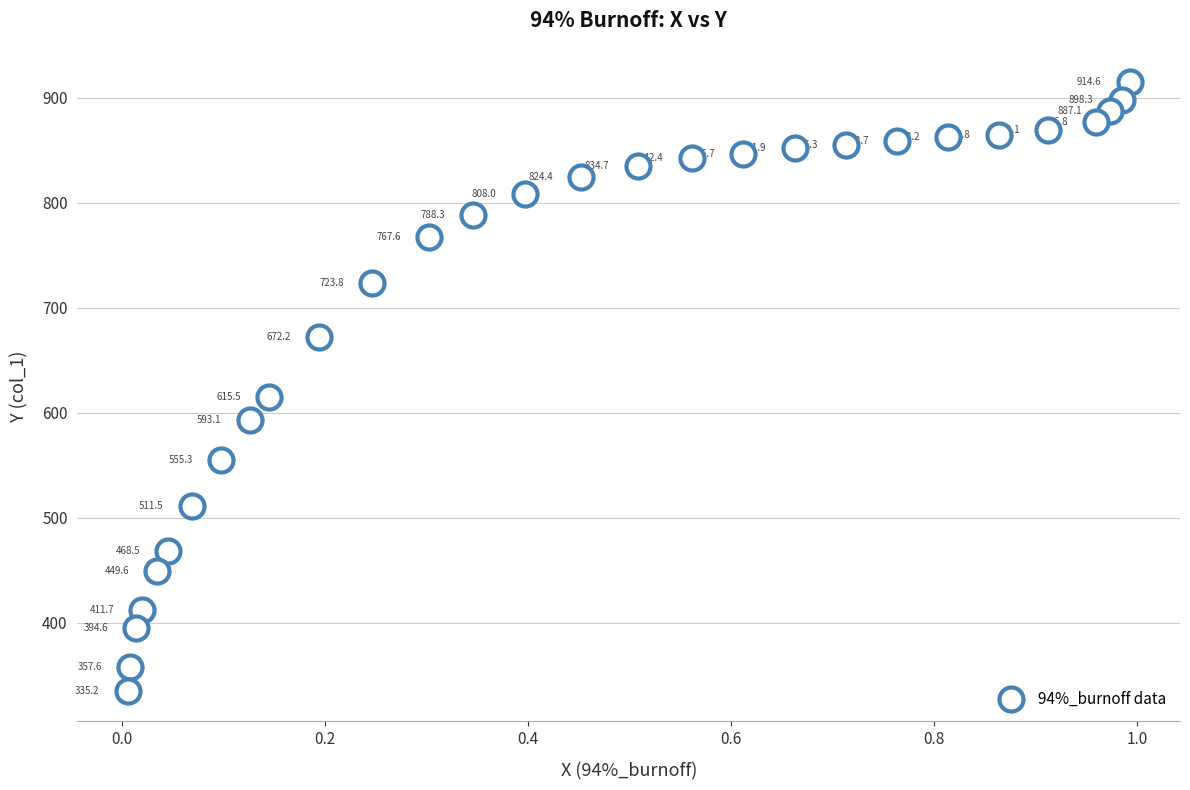

What is the range of Y values (max minus min)?

579.4